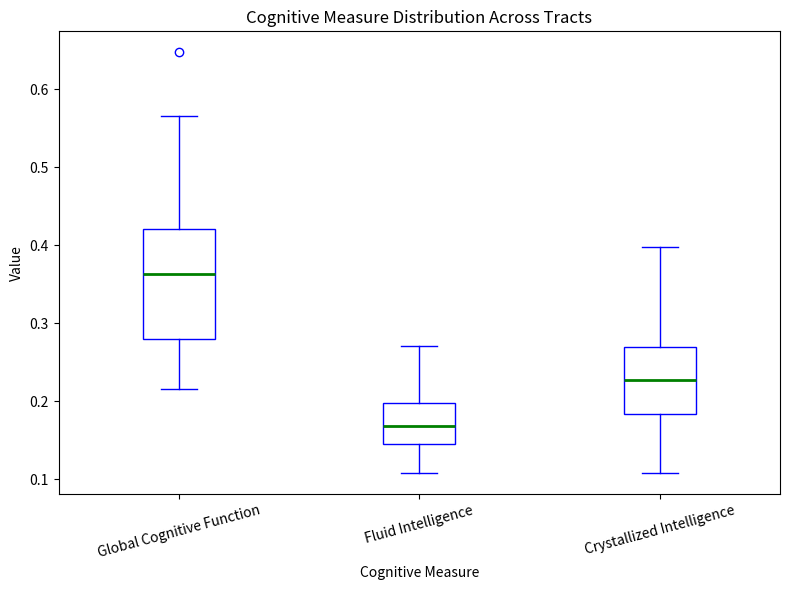

Which box is the tallest, from its lower edge to its upper edge?

Global Cognitive Function